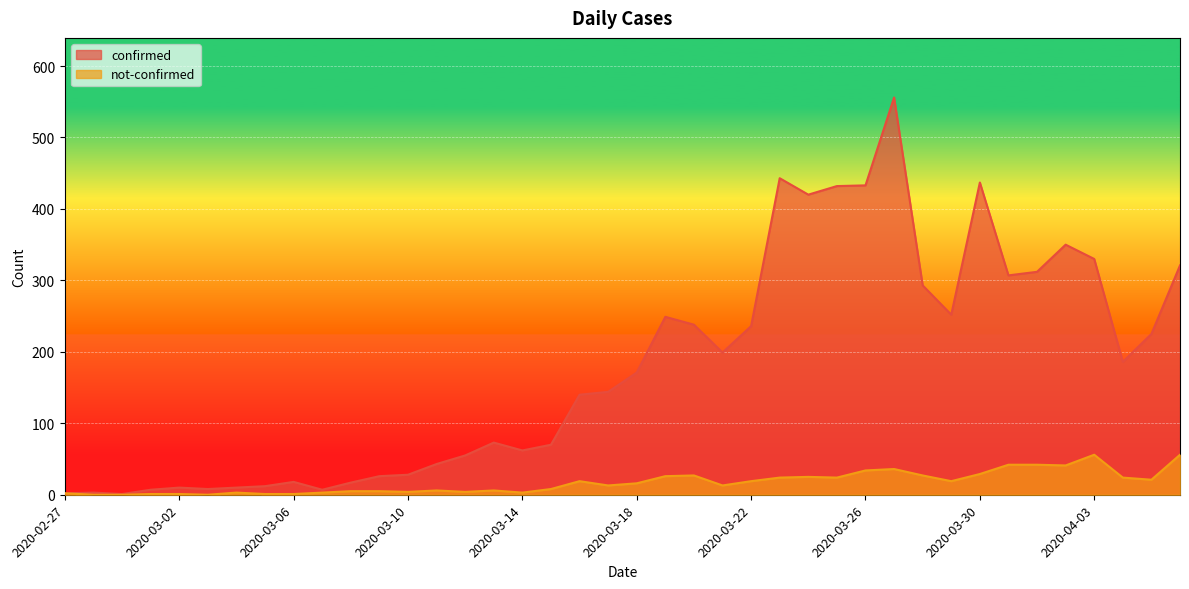

Which series has the largest range (max minus min)?

confirmed